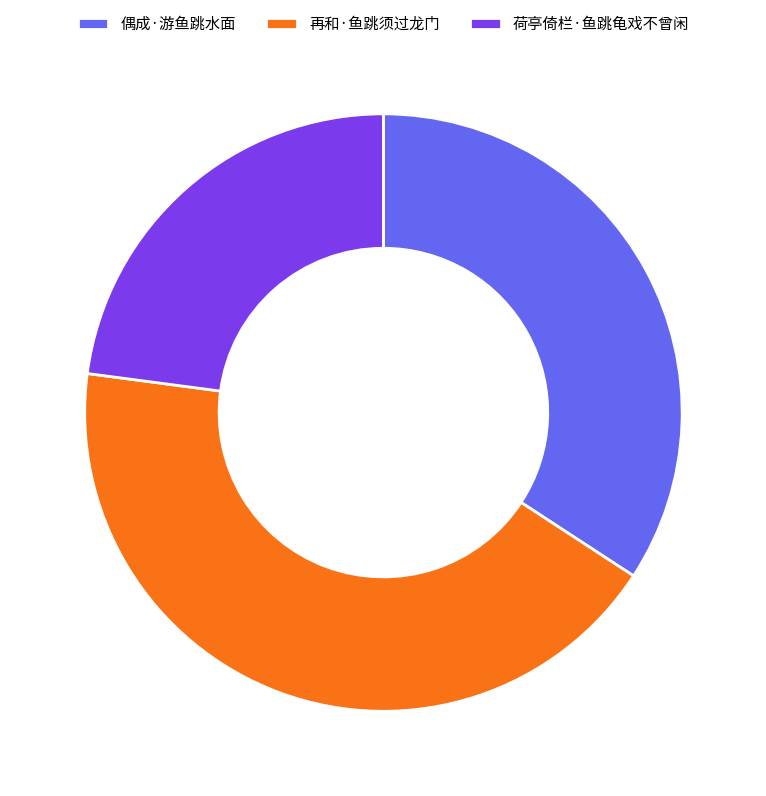

Approximately how many times larger is the value at 偶成·游鱼跳水面 compared to 再和·鱼跳须过龙门?

0.8